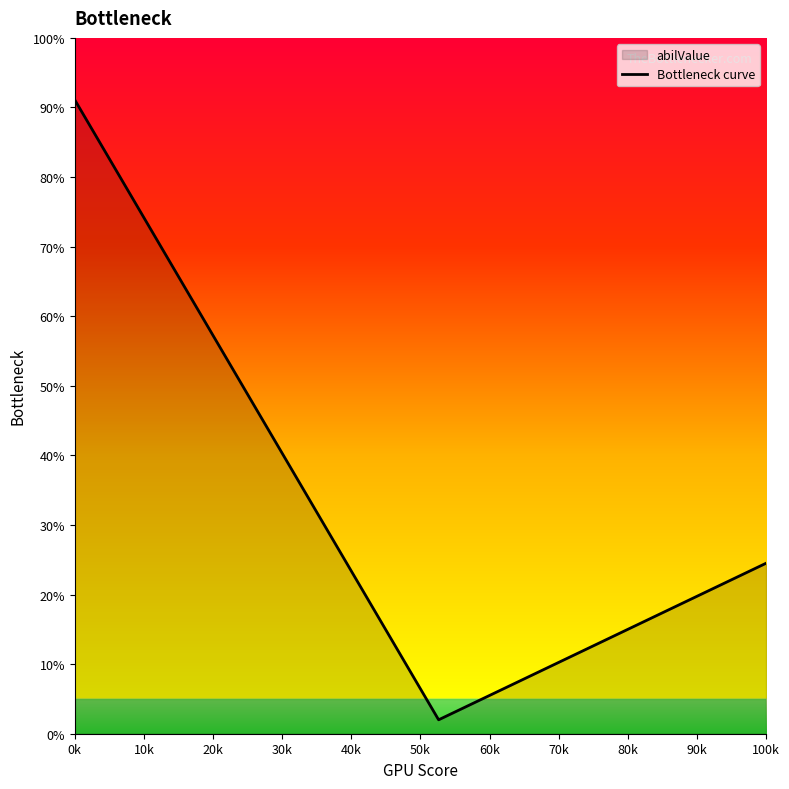

True or false: there are more than 0 points higher than both neighbors.

False